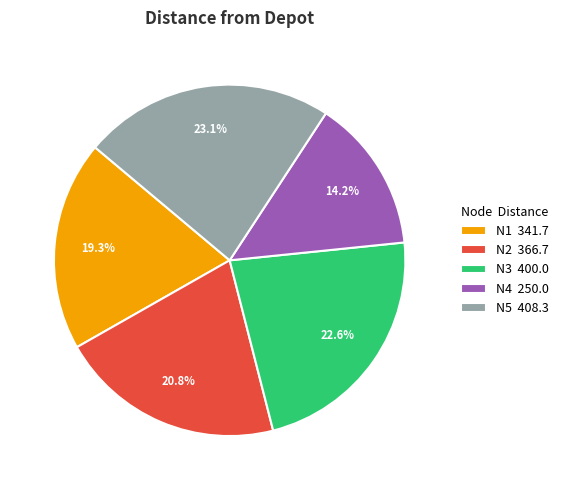

How much of the chart is everything except N1 341.7?

80.7%